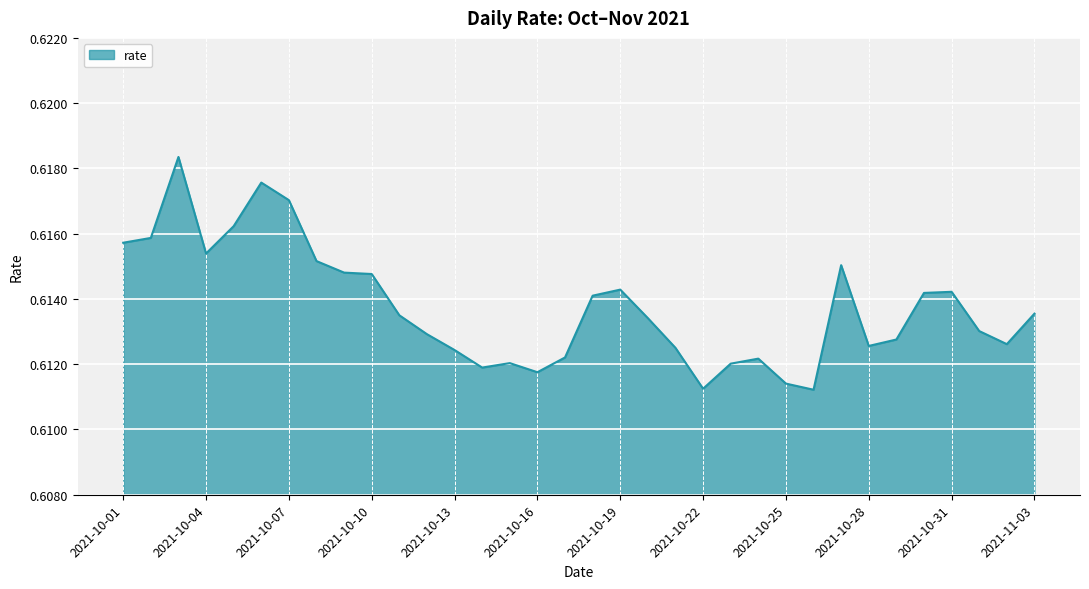

List the labels in order of value, largest first.

2021-10-03, 2021-10-06, 2021-10-07, 2021-10-05, 2021-10-02, 2021-10-01, 2021-10-04, 2021-10-08, 2021-10-27, 2021-10-09, 2021-10-10, 2021-10-19, 2021-10-31, 2021-10-30, 2021-10-18, 2021-11-03, 2021-10-11, 2021-10-20, 2021-11-01, 2021-10-12, 2021-10-29, 2021-11-02, 2021-10-28, 2021-10-21, 2021-10-13, 2021-10-17, 2021-10-24, 2021-10-15, 2021-10-23, 2021-10-14, 2021-10-16, 2021-10-25, 2021-10-22, 2021-10-26